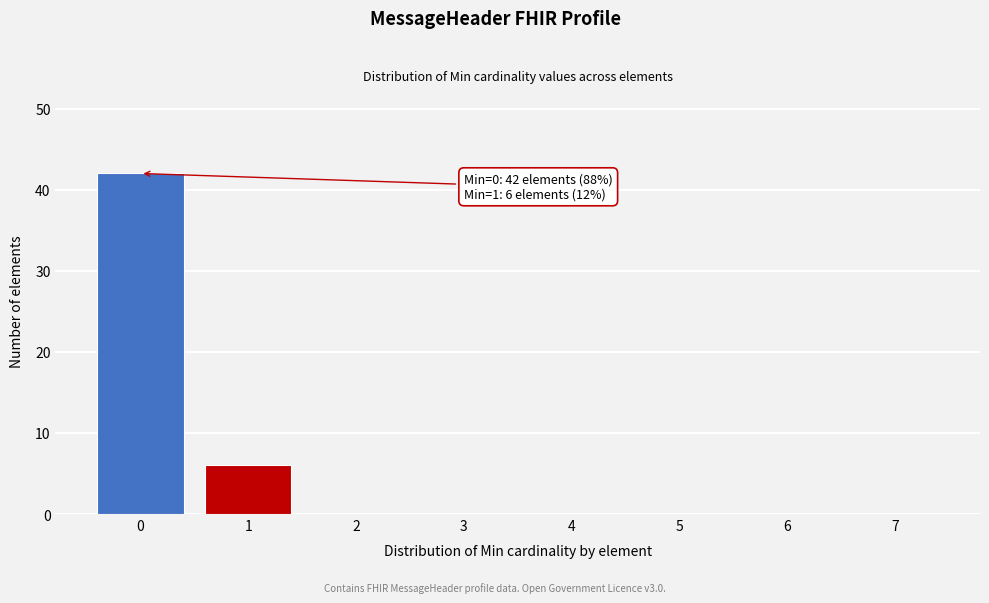

Reading right to left, transcribe all the data shown in this chart.

7=0	6=0	5=0	4=0	3=0	2=0	1=6	0=42